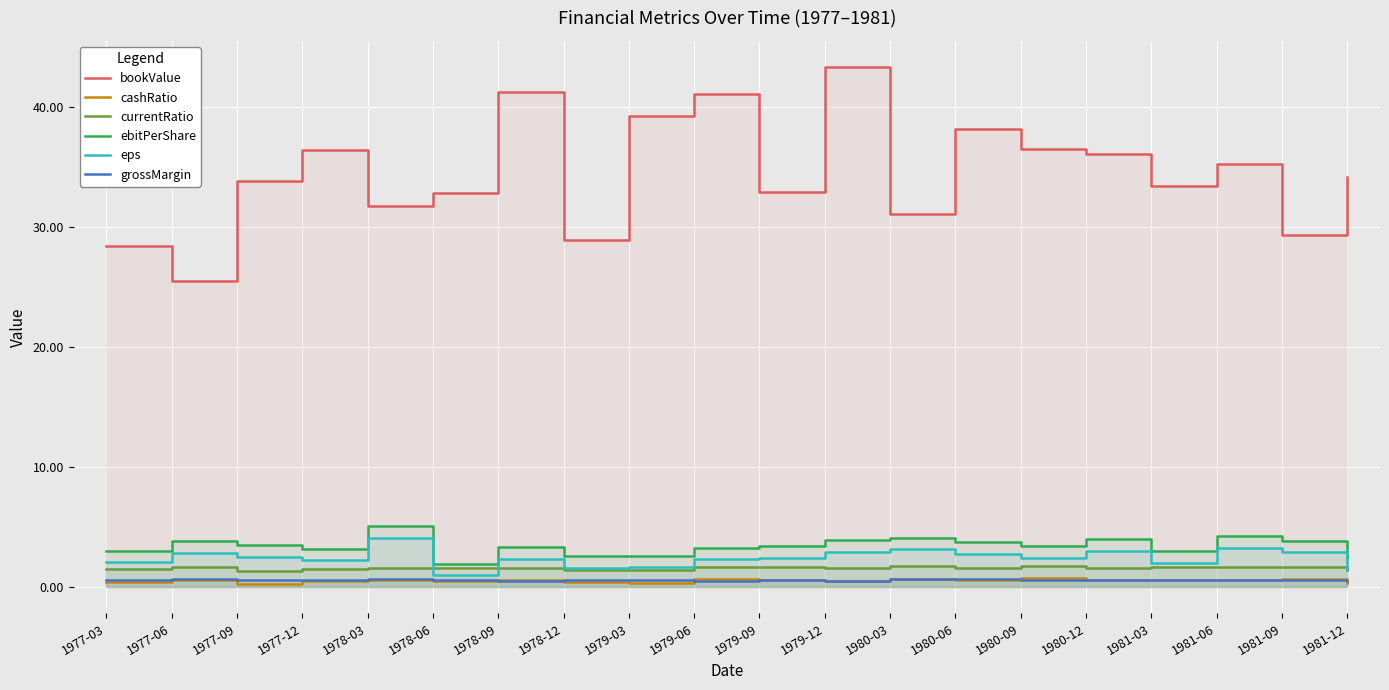

What is the difference between the second highest and minimum values in the cashRatio series?

0.4